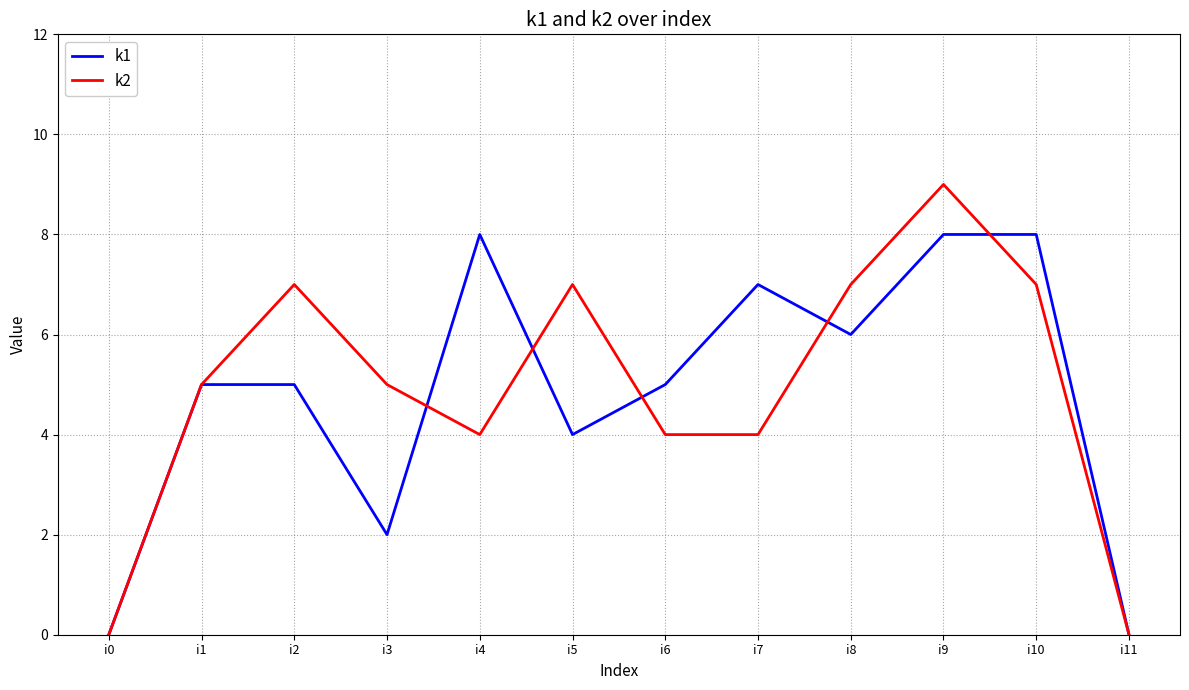

What is the total value across all series at i3?

7